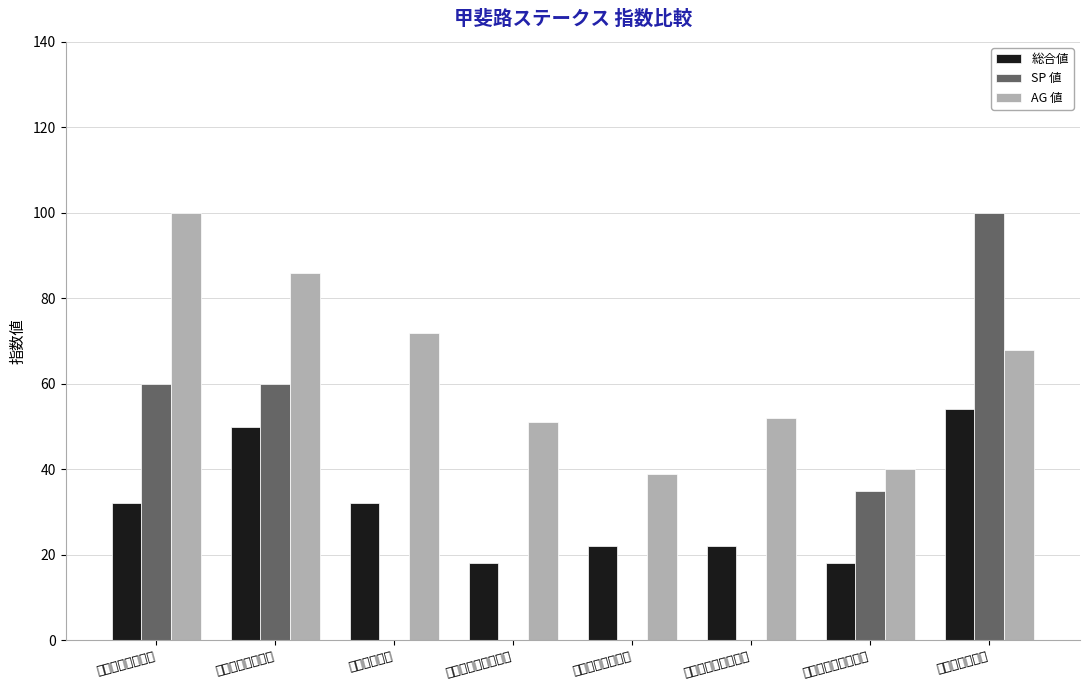

The value of SP 値 at マイネルラフレシア is -61. True or false?

False